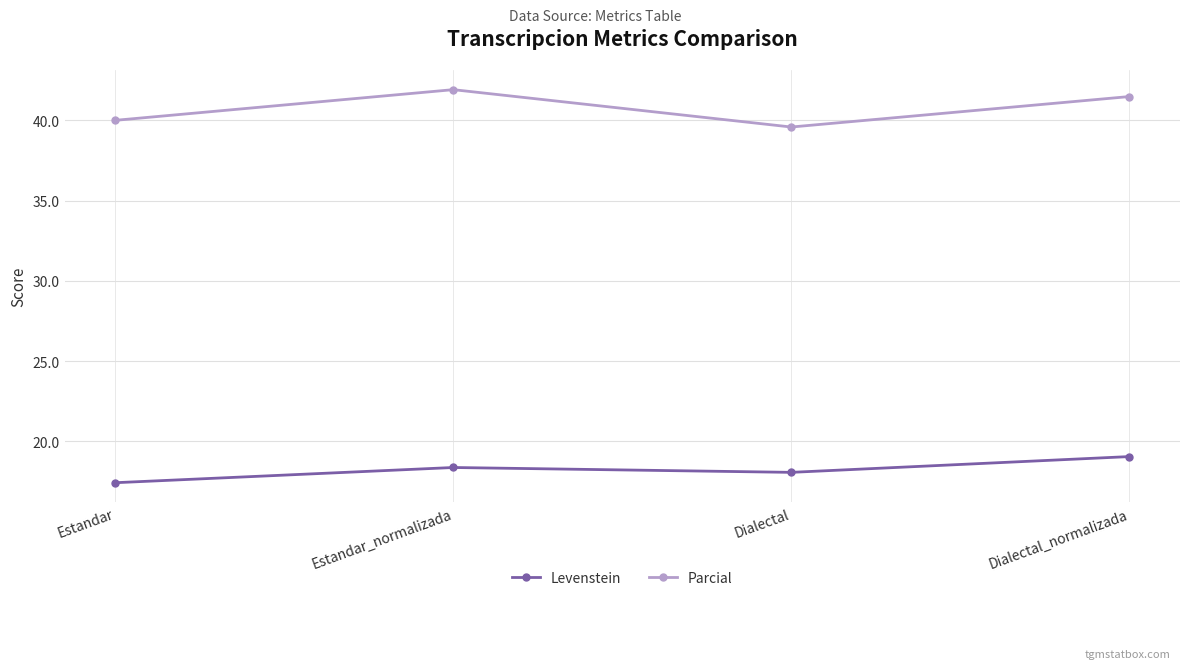

Reading right to left, list all the values displayed in this chart.

Levenstein: Dialectal_normalizada=19.0	Dialectal=18.1	Estandar_normalizada=18.4	Estandar=17.4
Parcial: Dialectal_normalizada=41.5	Dialectal=39.6	Estandar_normalizada=41.9	Estandar=40.0